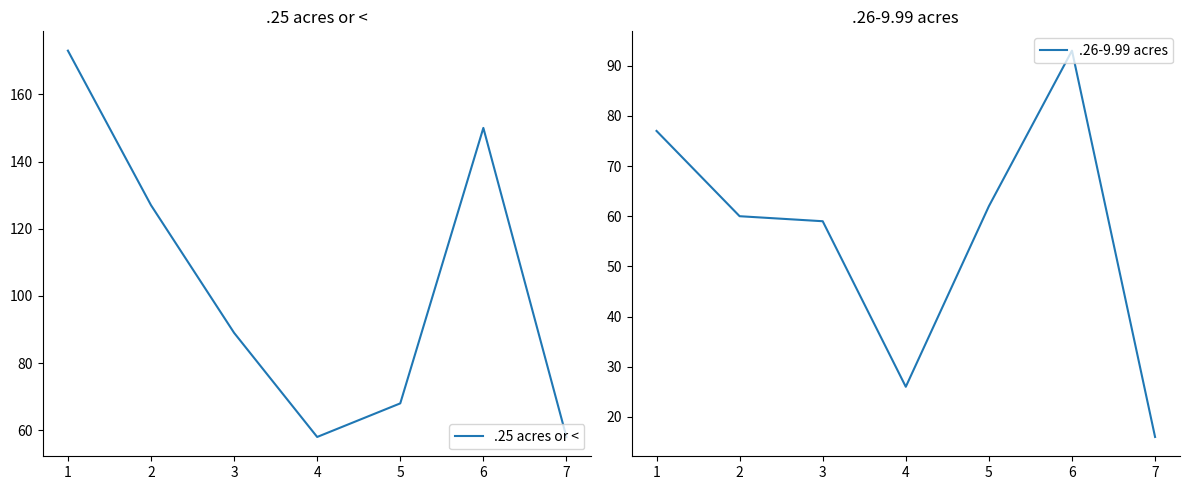

Is it true that .26-9.99 acres equals 59 at 3?

True